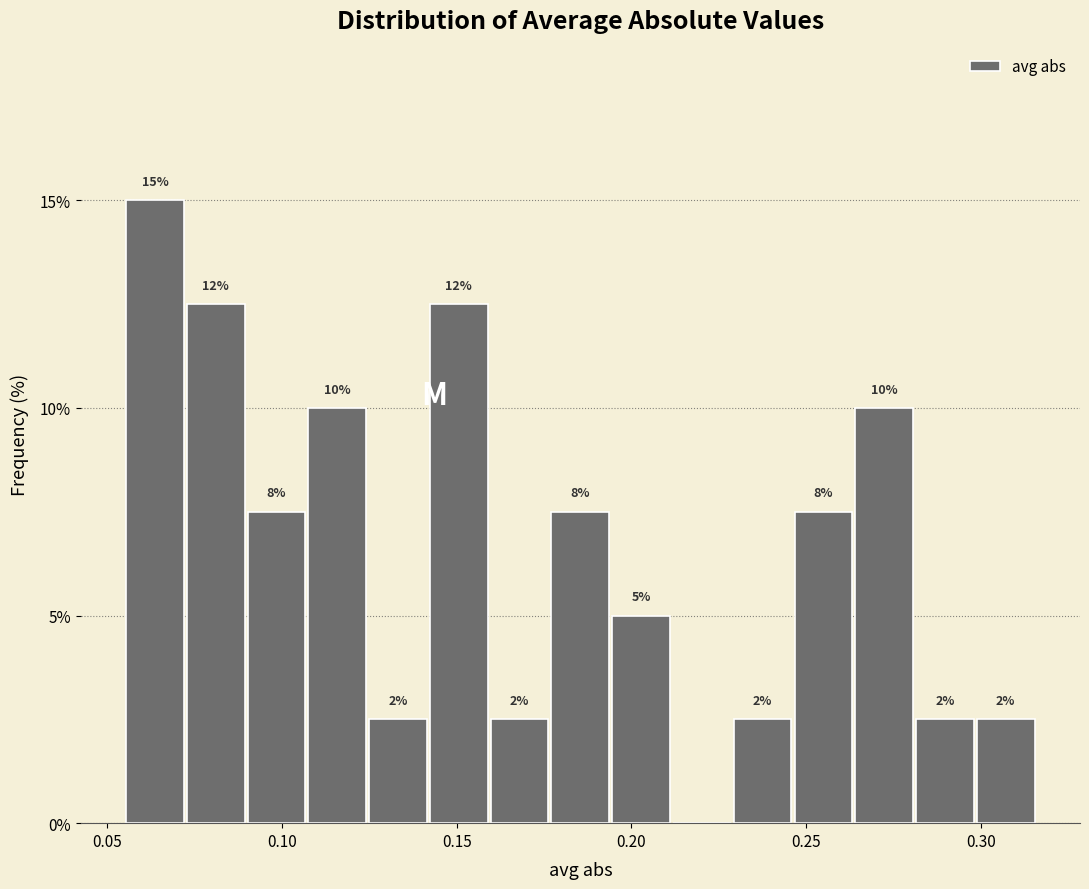

Around what value on the x-axis is the tallest bar? Give the approximate position of its centre, as read against the axis.

0.065